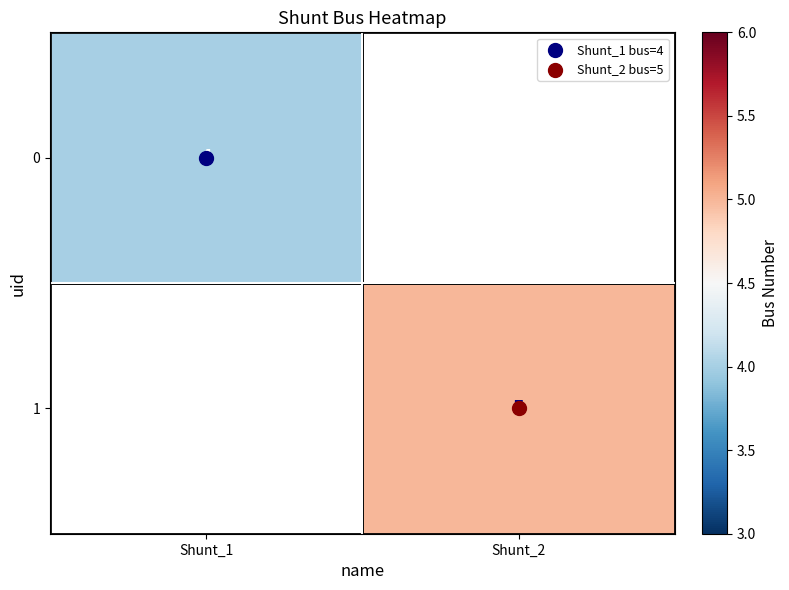

What is the minimum value shown in the chart?

4.0